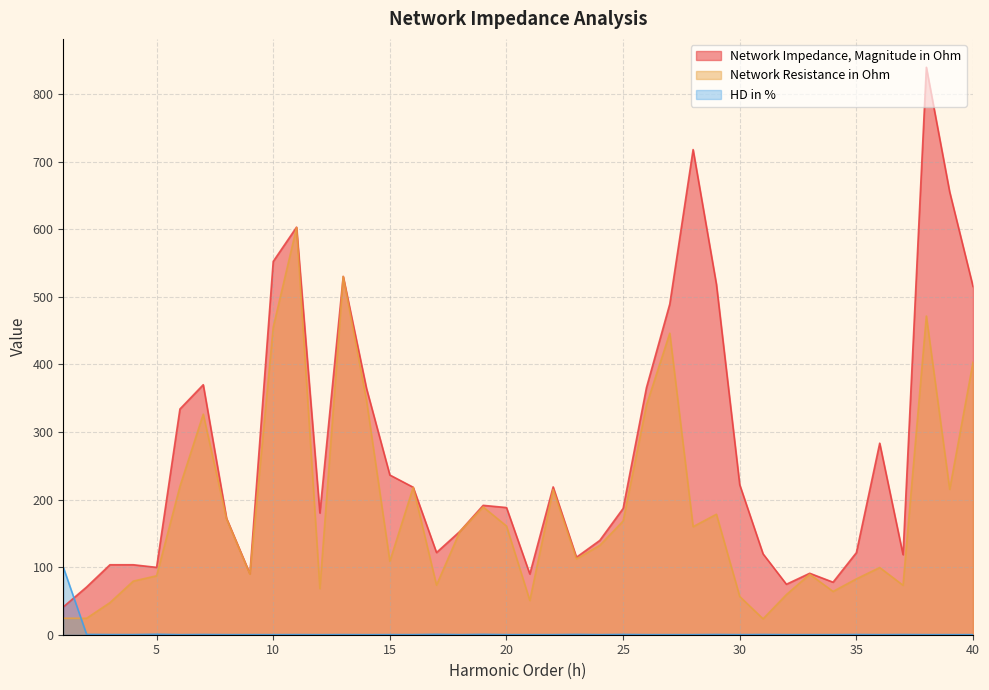

Rank the series by their maximum value, from highest to lowest.

Network Impedance, Magnitude in Ohm, Network Resistance in Ohm, HD in %